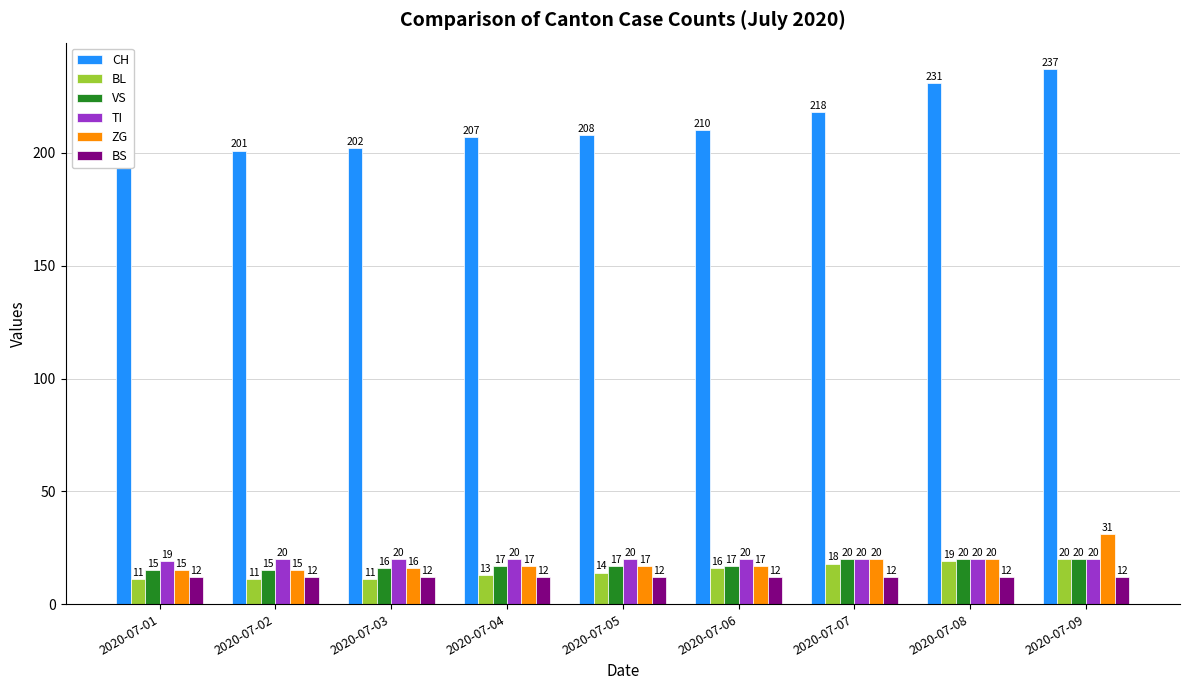

What is the difference between the highest and lowest values at 2020-07-04?

195